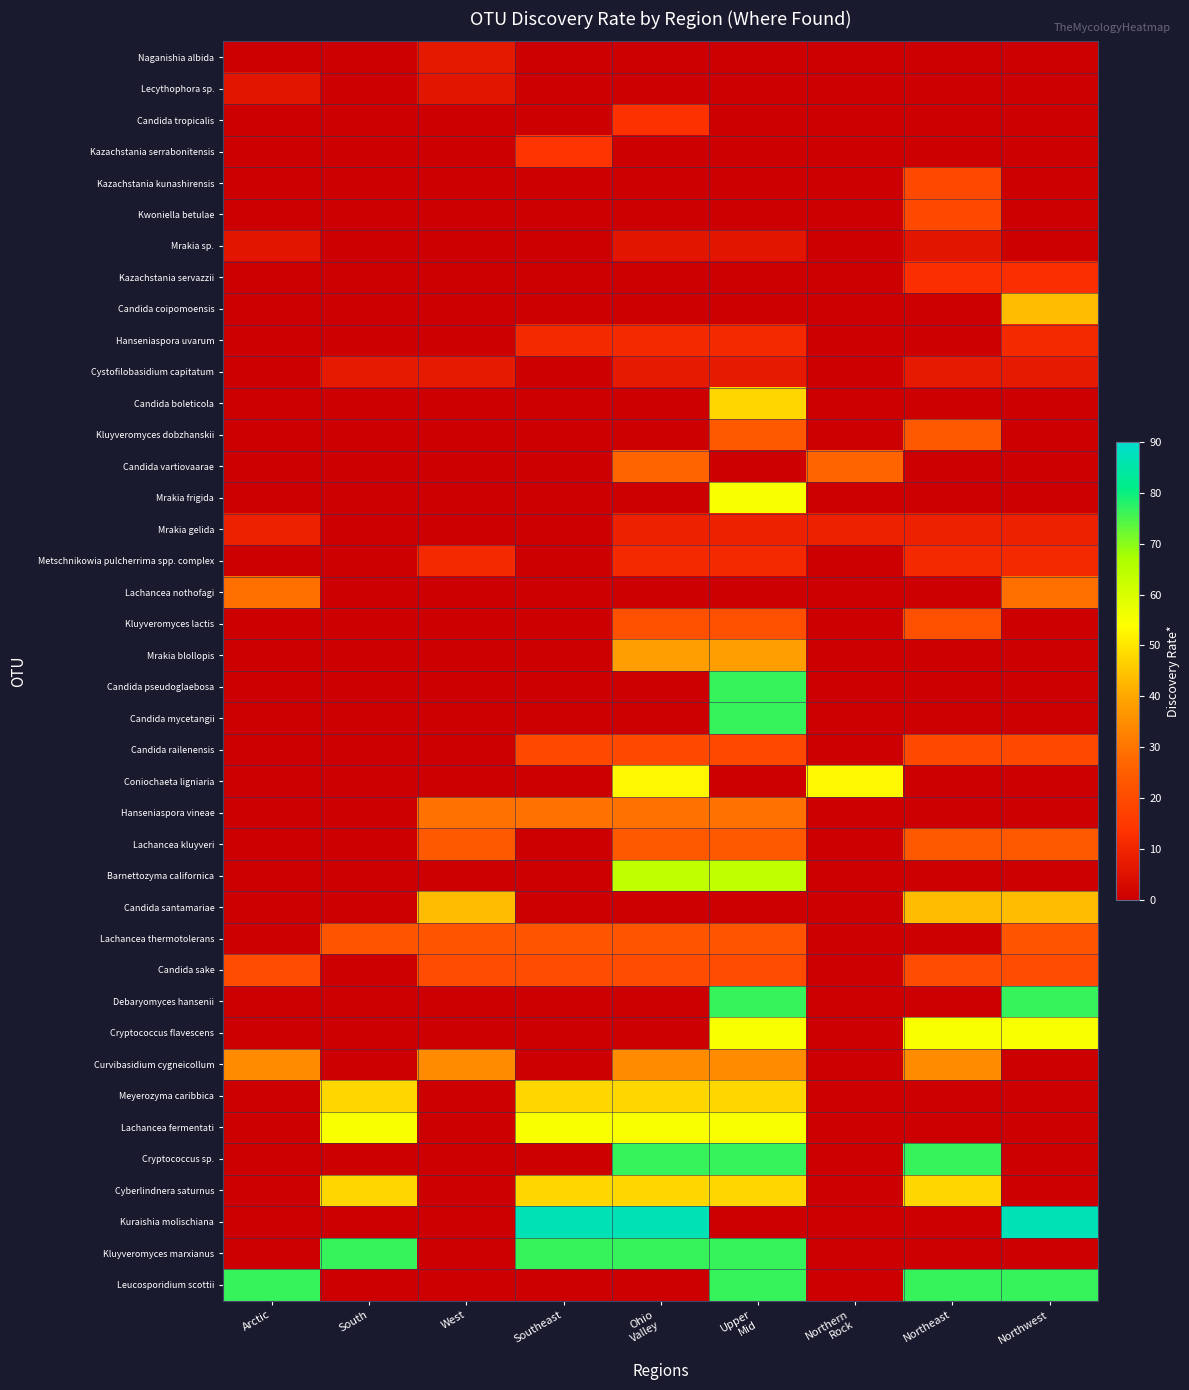

At which category does the chart reach its minimum across all series?

Arctic